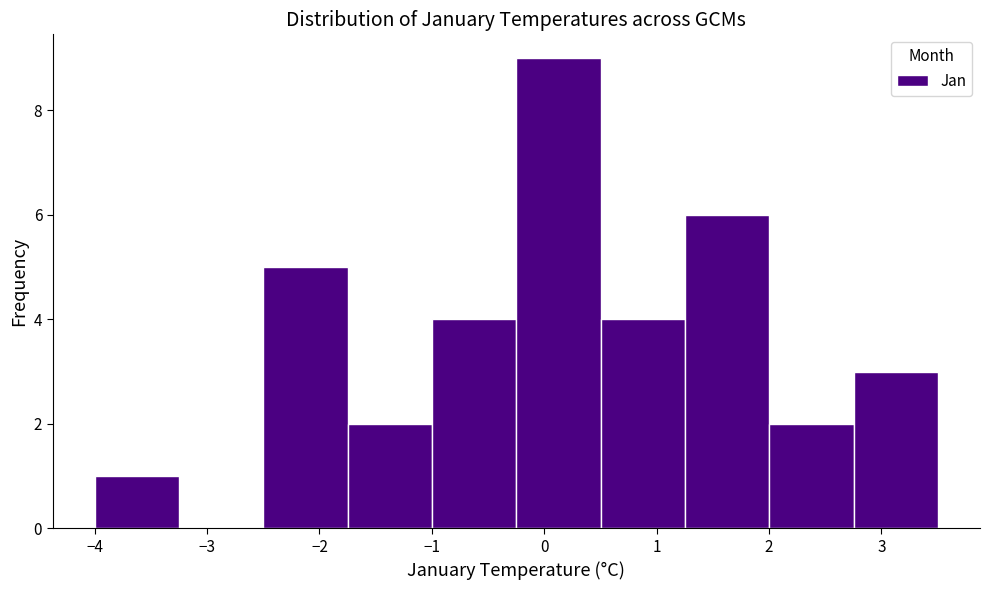

Which range on the x-axis has the tallest bar?

-0.2 to 0.5